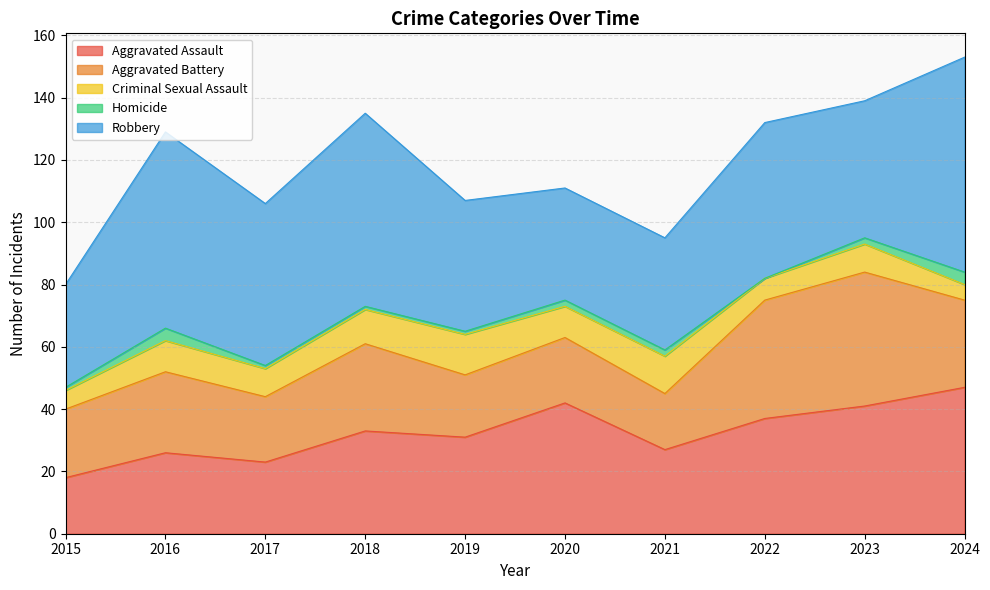

Where is Robbery nearest to the value 51?

2017